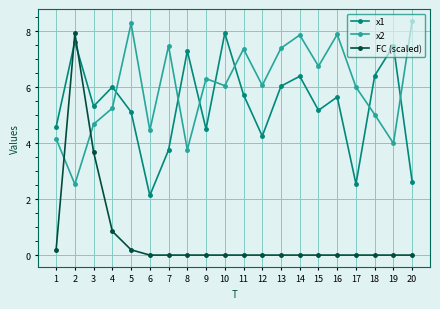

What is the lowest value of the x1 series?

2.1